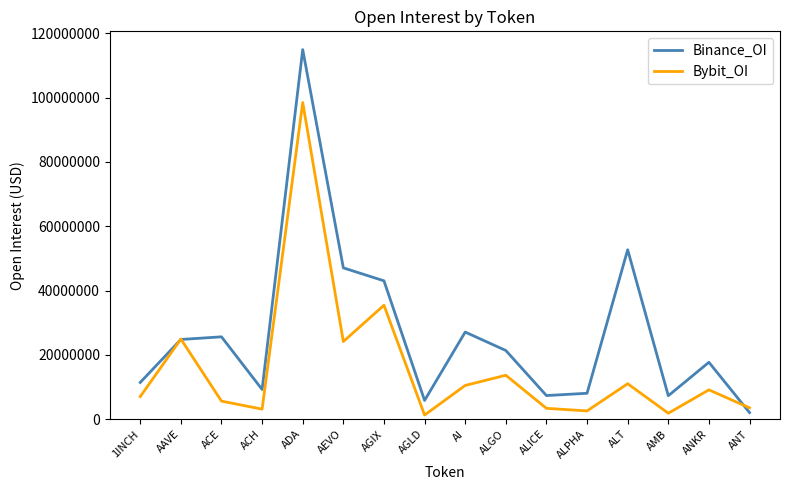

What is the average value of the Bybit_OI series?

15971589